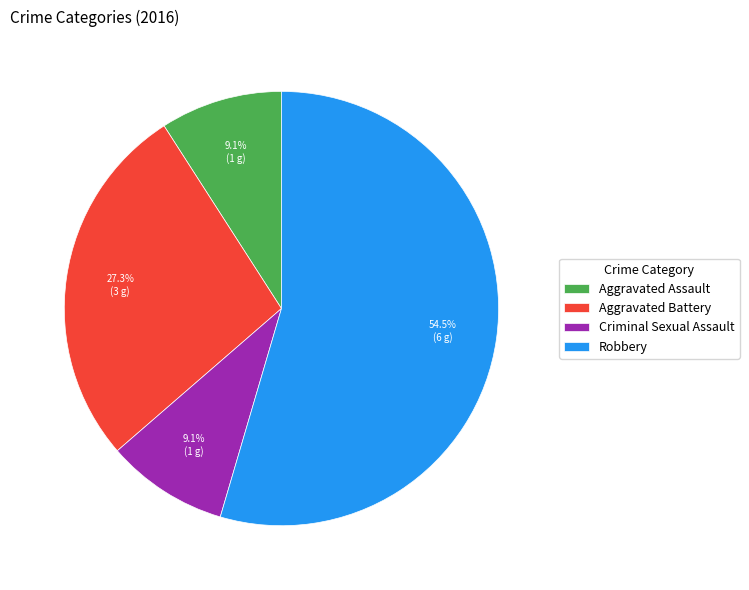

Is there any slice that represents more than half of the pie?

Yes